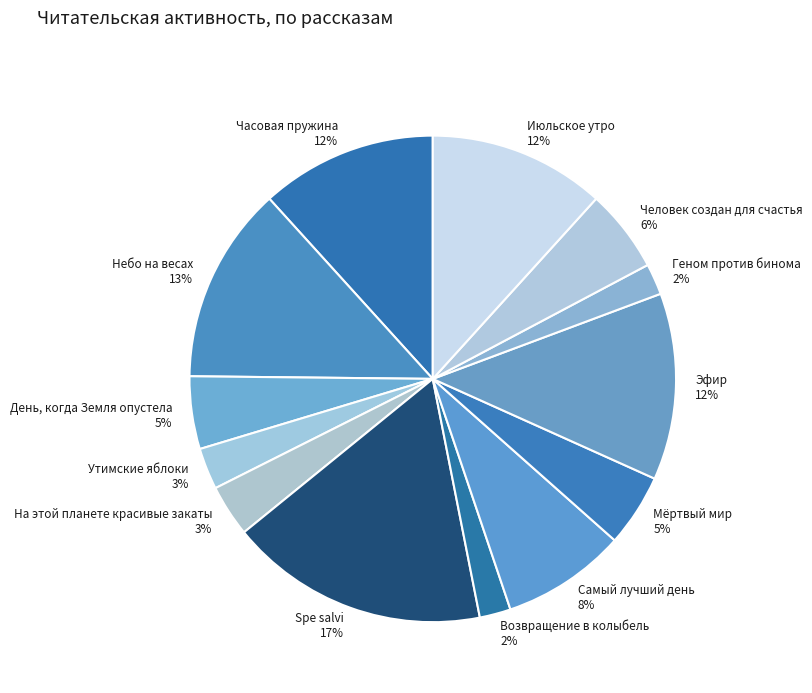

How many slices are in this pie chart?

13